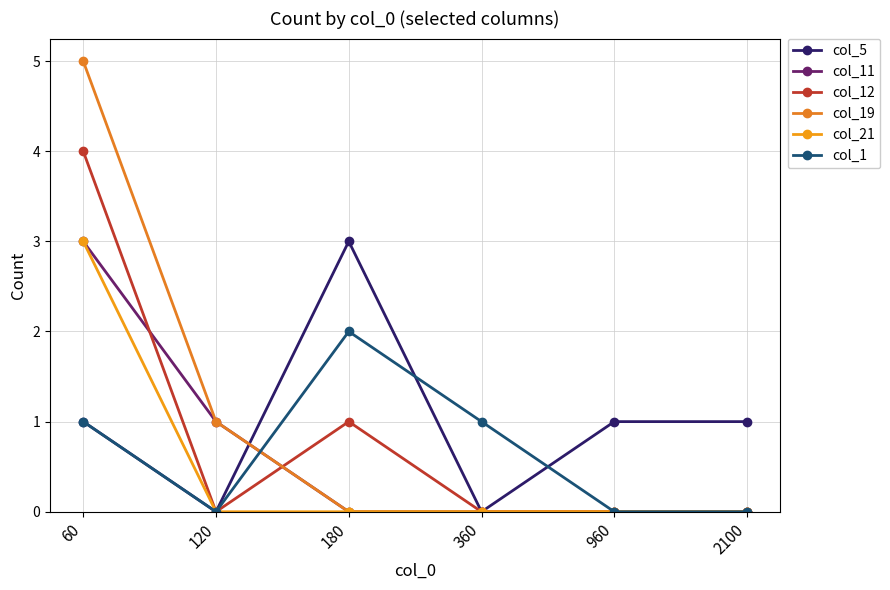

How many interior local valleys does the col_12 series have?

1